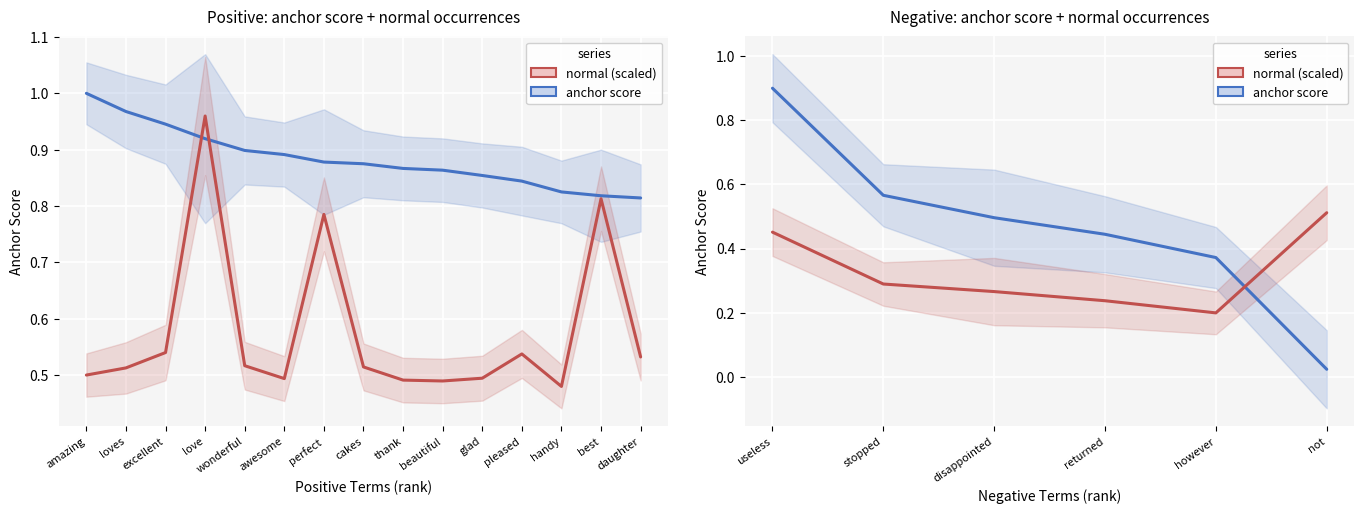

Between disappointed and not, which series saw the biggest shift?

anchor score